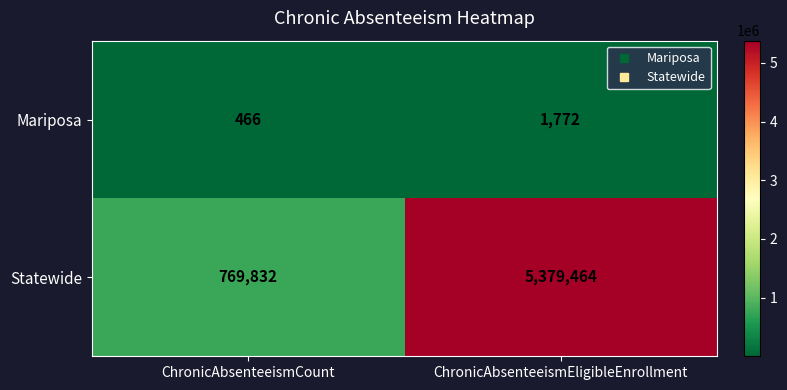

Reading left to right, transcribe all the data shown in this chart.

Mariposa: 466	1772
Statewide: 769832	5379464